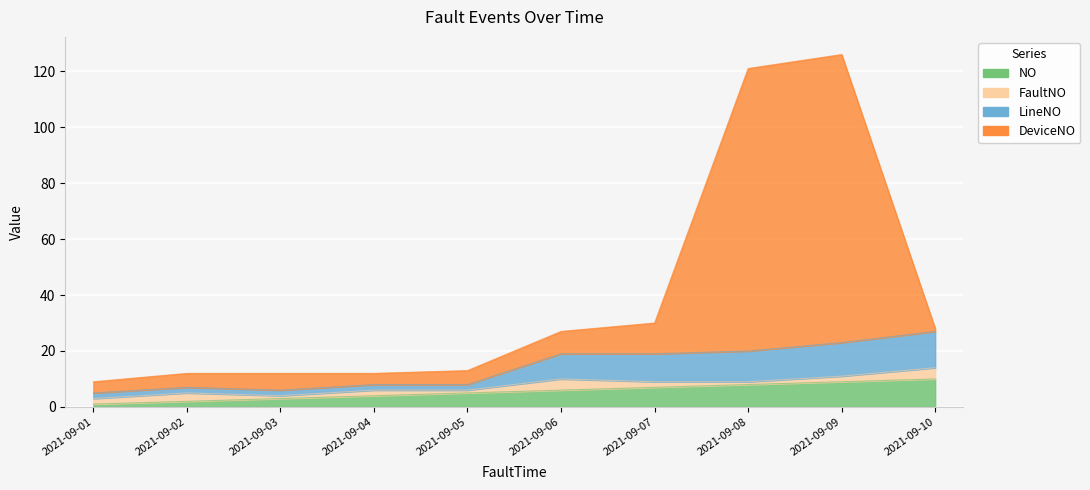

True or false: LineNO and NO intersect in this chart.

False